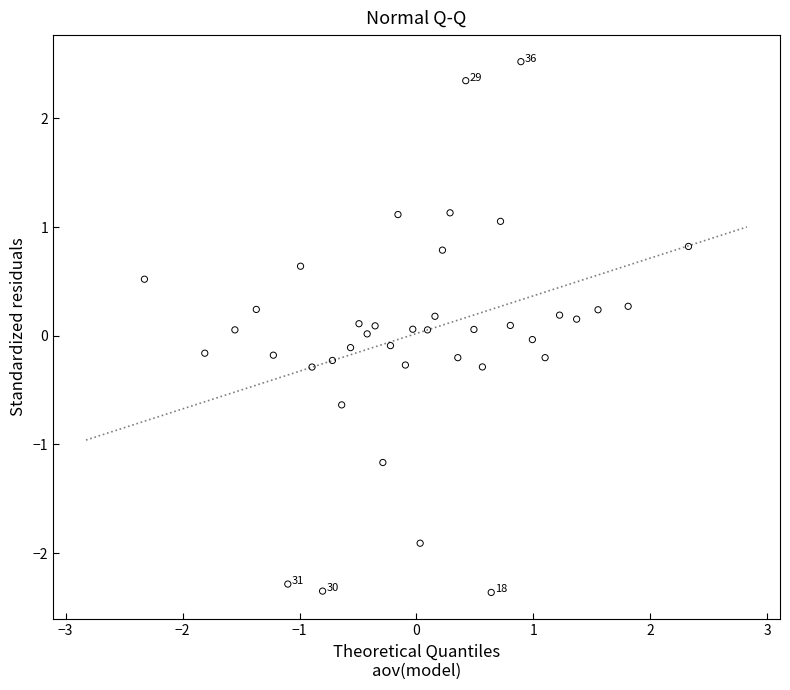

What is the range of Y values (max minus min)?

4.9